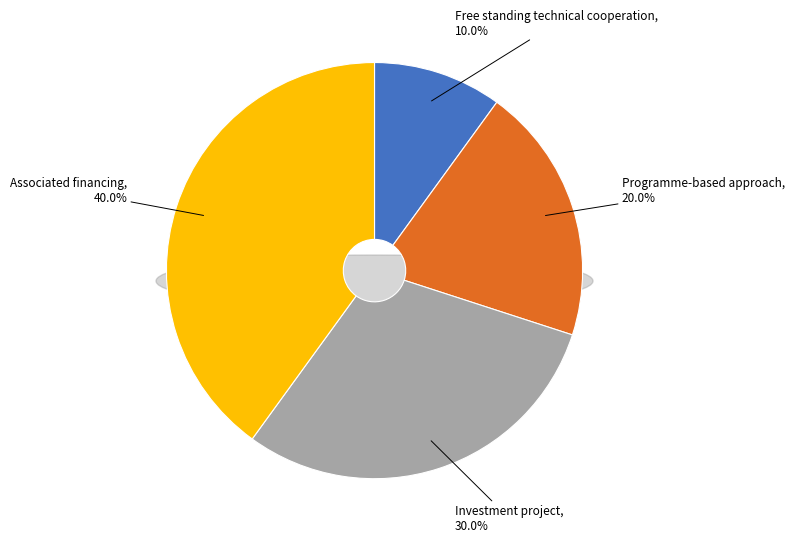

Which slice is the smallest?

Free standing technical cooperation